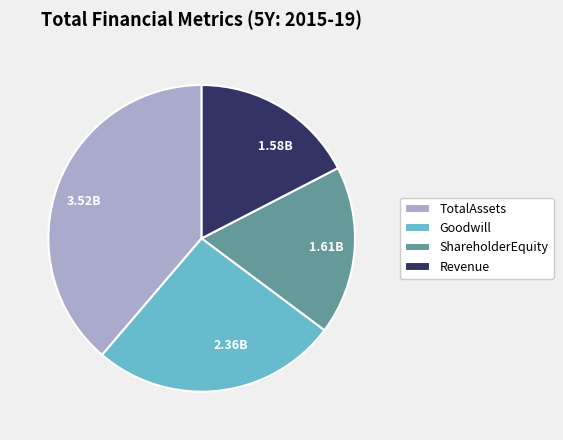

Approximately how many times larger is the value at 1.61B compared to 1.58B?

1.0